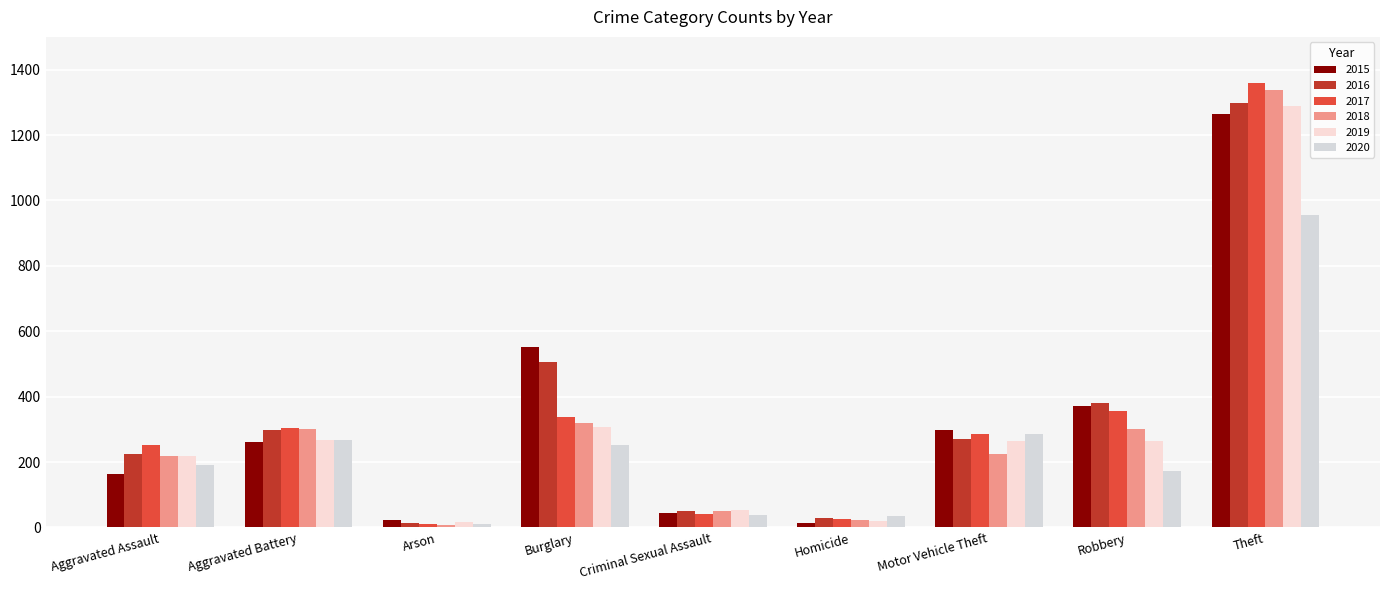

Is it true that 2018 equals 302 at Robbery?

True